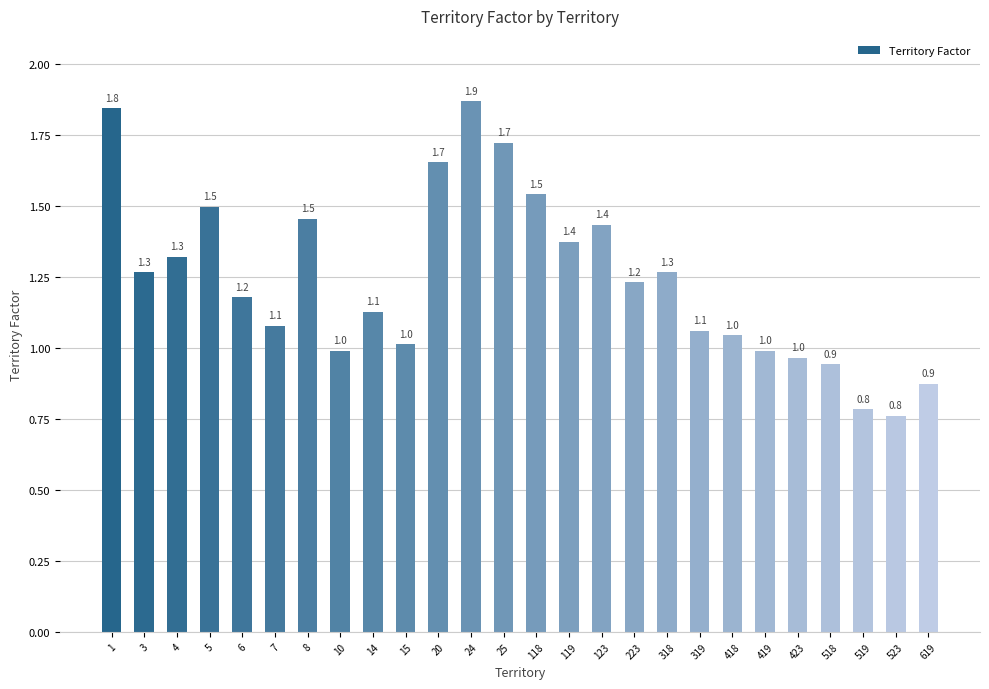

What is the difference between the values at 20 and 15?

0.6